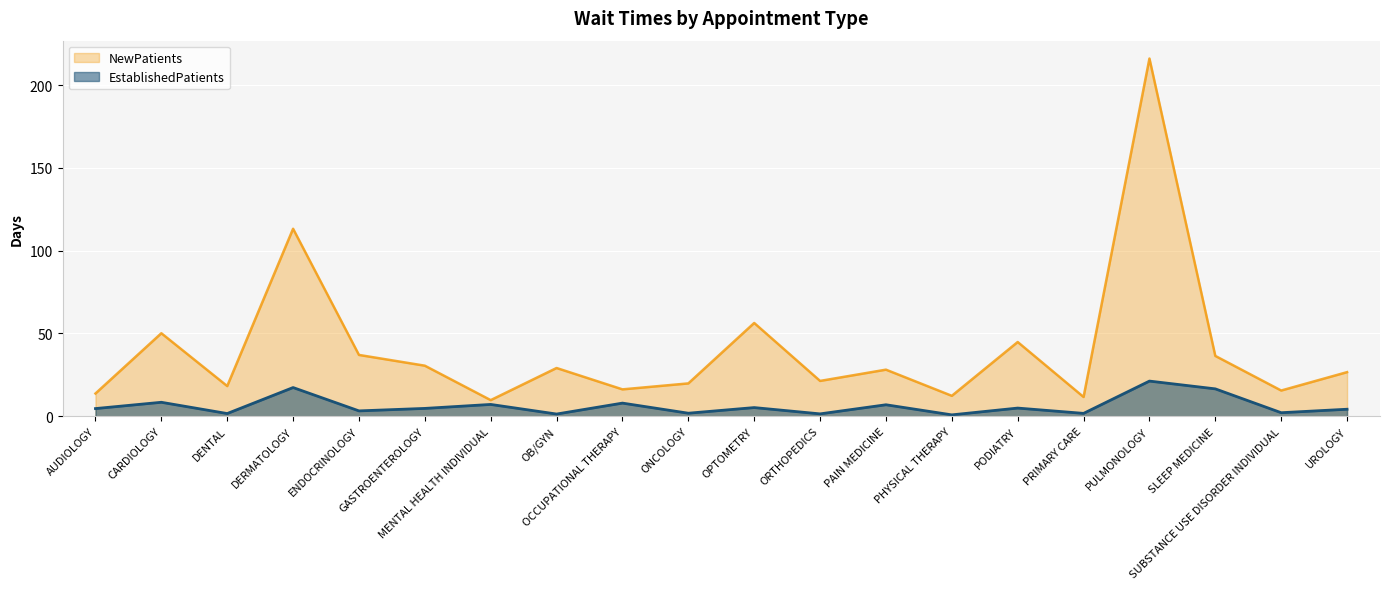

Rank the series by their average value, from lowest to highest.

EstablishedPatients, NewPatients